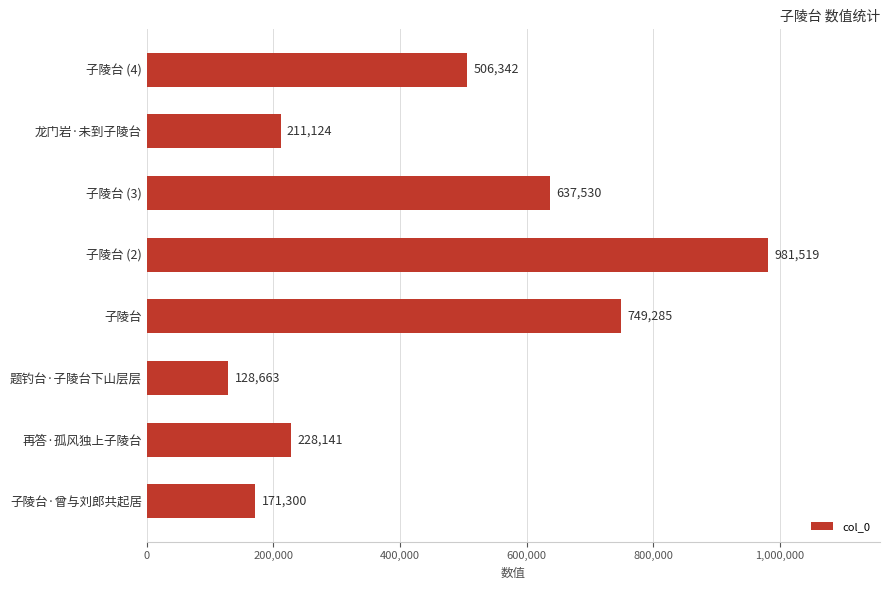

At which category does the chart reach its minimum across all series?

题钓台·子陵台下山层层